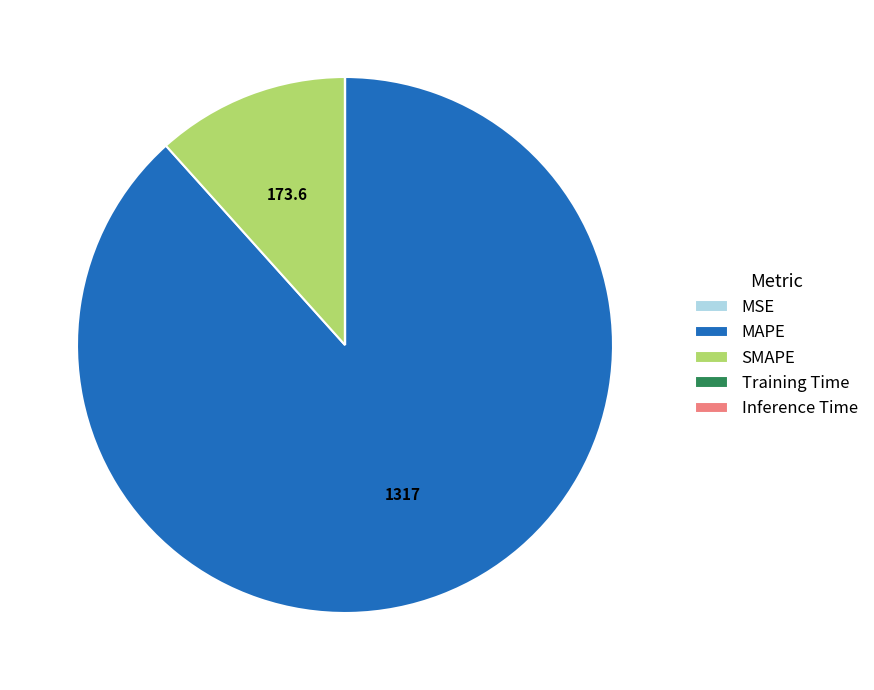

Is it true that SMAPE is 18% of the pie?

False